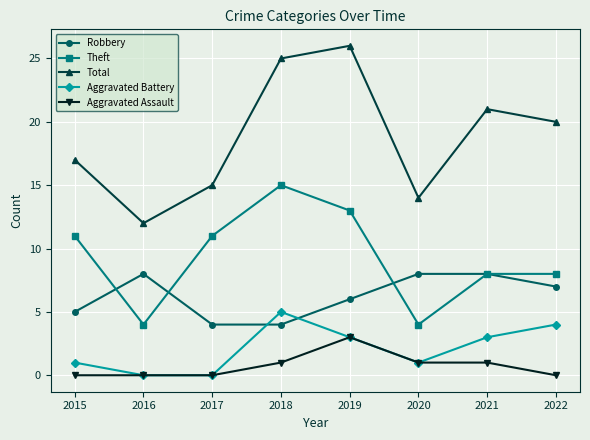

At which category does Total reach its first local valley?

2016